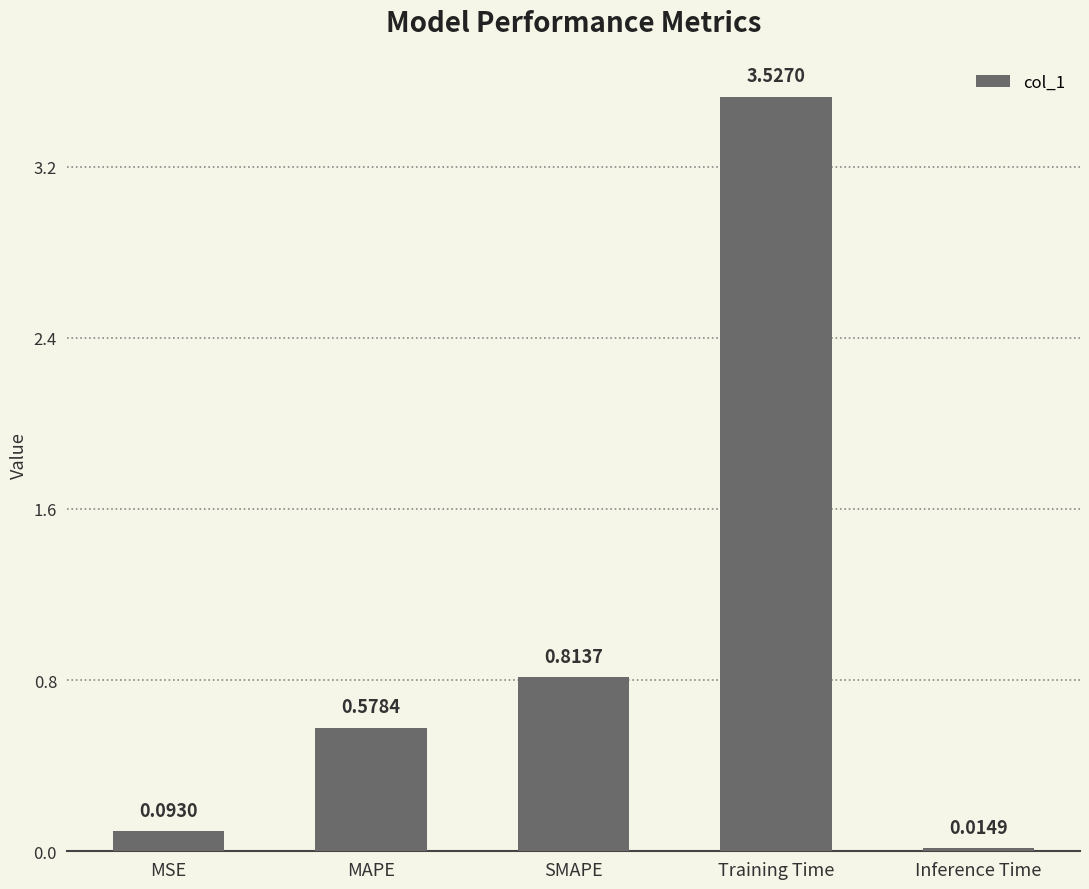

Which has a higher value, SMAPE or Training Time?

Training Time